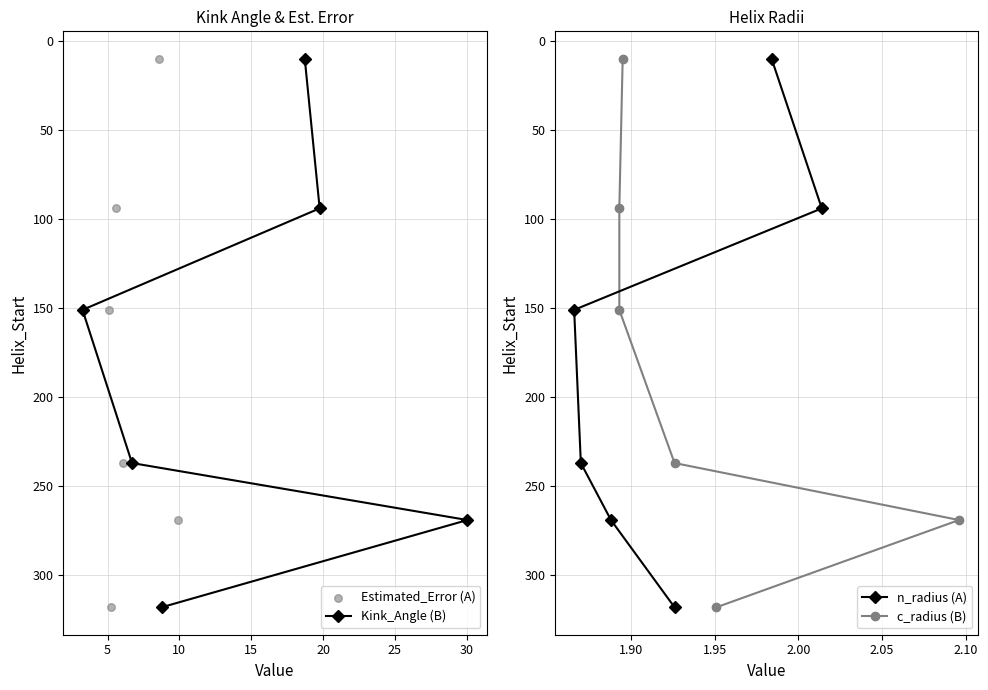

What is the value of the Kink_Angle (B) point at the 6th from the left?

269